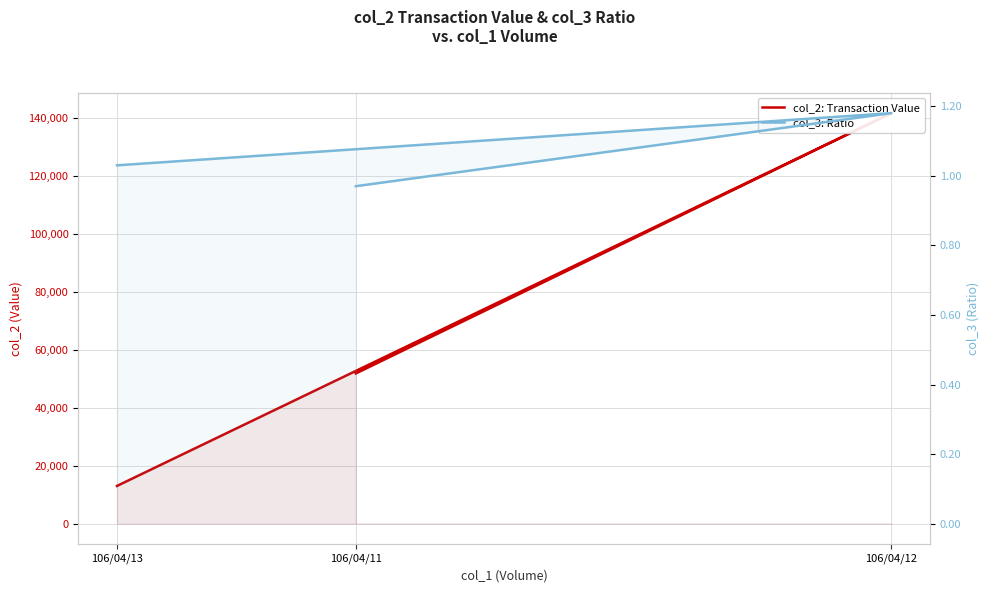

Which has a higher value, 106/04/11 or 106/04/13?

106/04/11